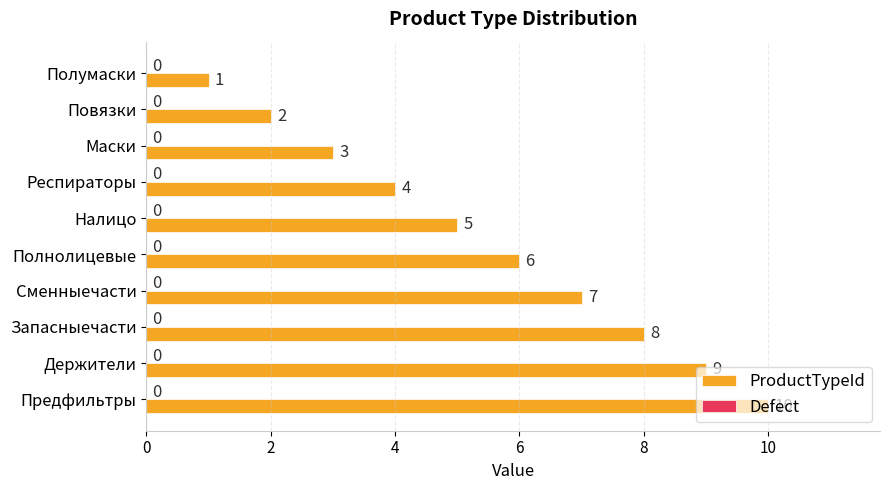

Is it true that the value at Полумаски is 1?

True